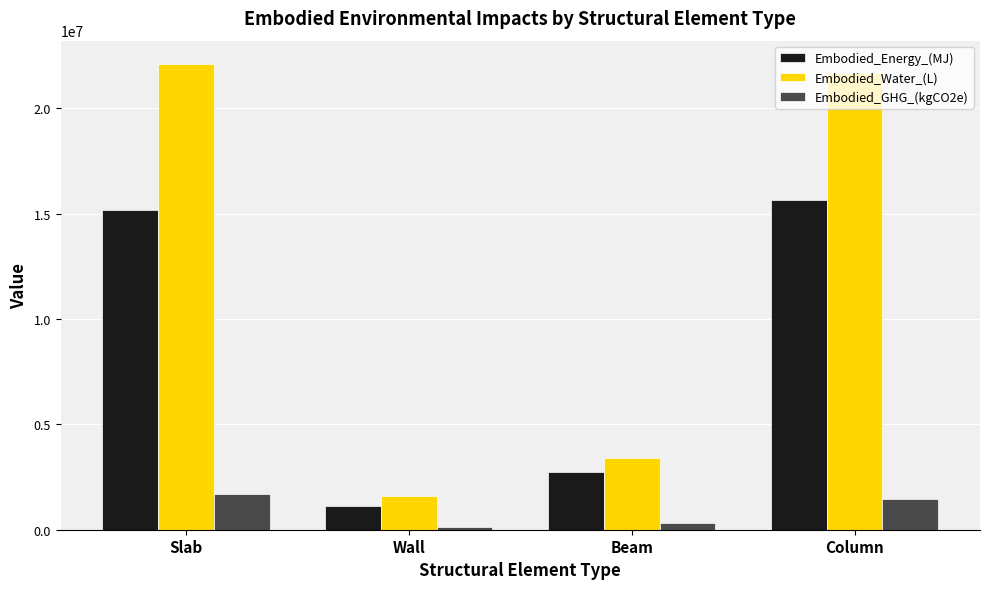

What is the difference between the highest and lowest values at Column?

20240574.9